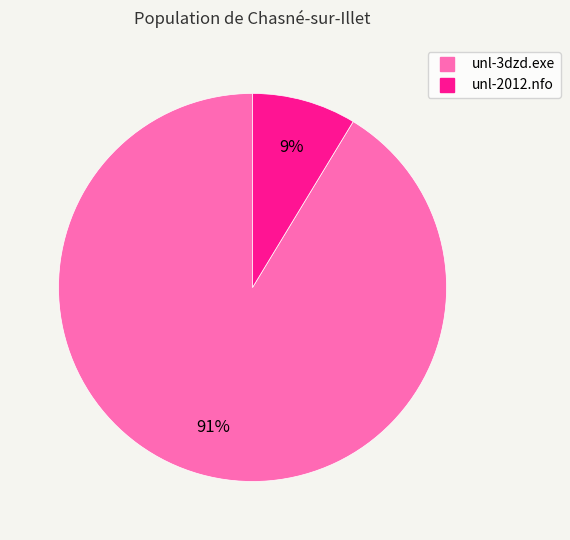

To the nearest percent, what is the combined percentage of unl-2012.nfo and unl-3dzd.exe?

100%